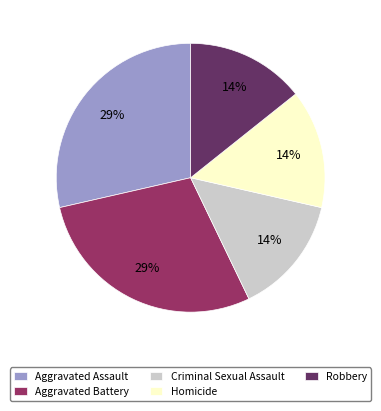

To the nearest percent, what percentage of the pie is Robbery?

14%